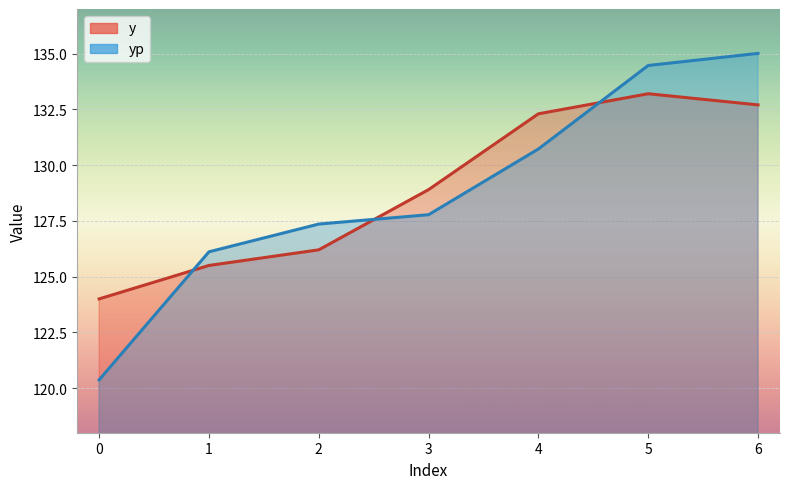

True or false: yp has more than 2 points higher than both neighbors.

False